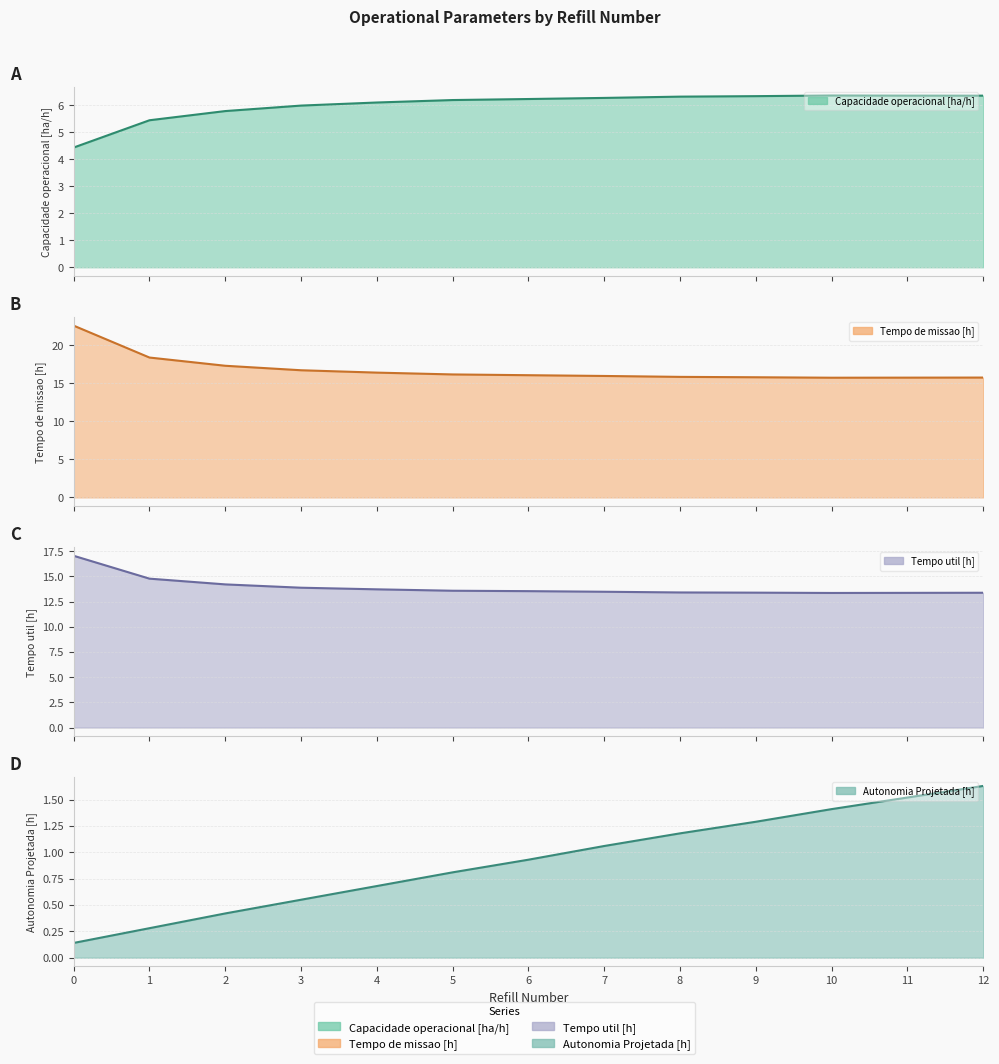

True or false: Tempo de missao [h] and Autonomia Projetada [h] intersect in this chart.

False